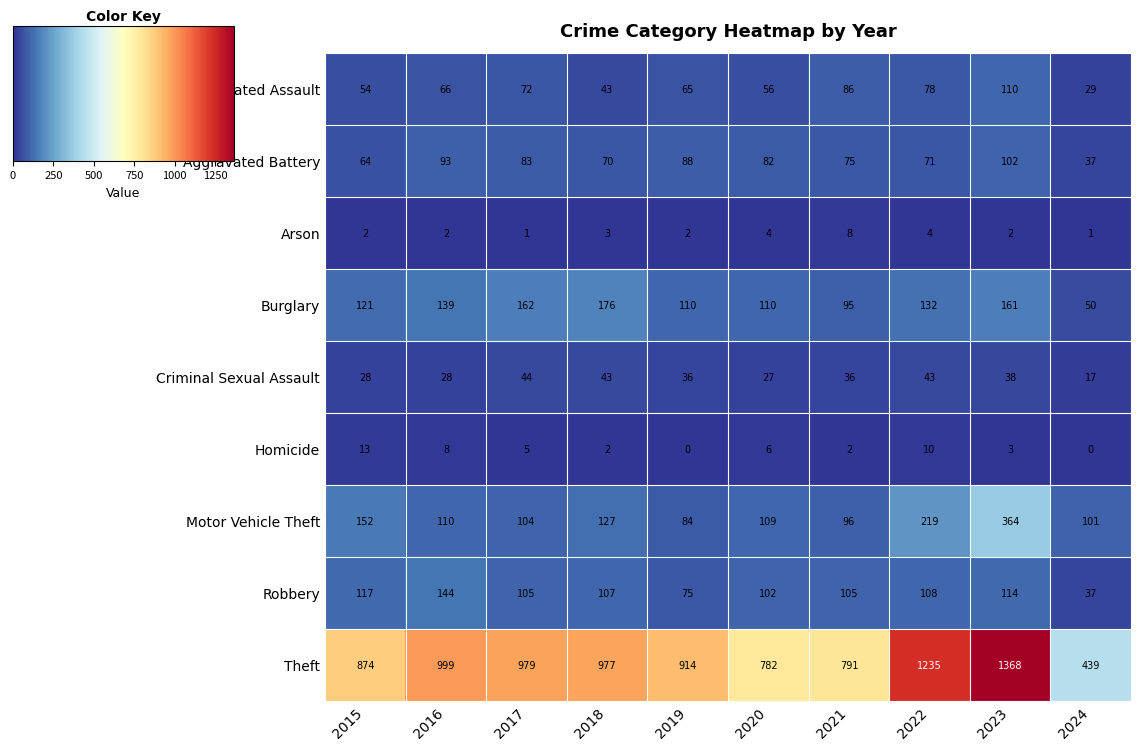

What is the difference between the highest and lowest values at 2020?

778